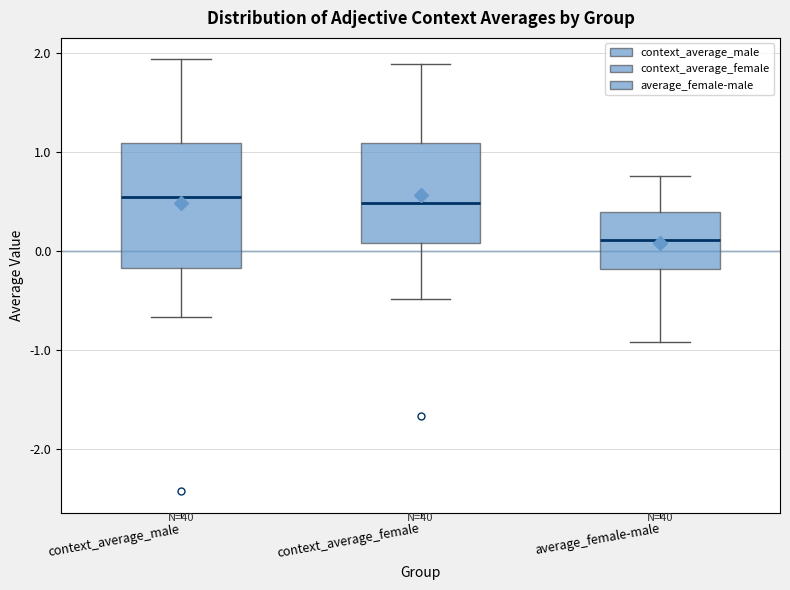

Reading left to right, read every box against the y-axis: the position of its median line, the range the box covers, and the ends of its whiskers. The values are not printed on the chart, so give them approximately, as read against the axis.

context_average_male: median 0.5, box -0.2 to 1.1, whiskers -0.7 to 1.9
context_average_female: median 0.5, box 0.1 to 1.1, whiskers -0.5 to 1.9
average_female-male: median 0.1, box -0.2 to 0.4, whiskers -0.9 to 0.8